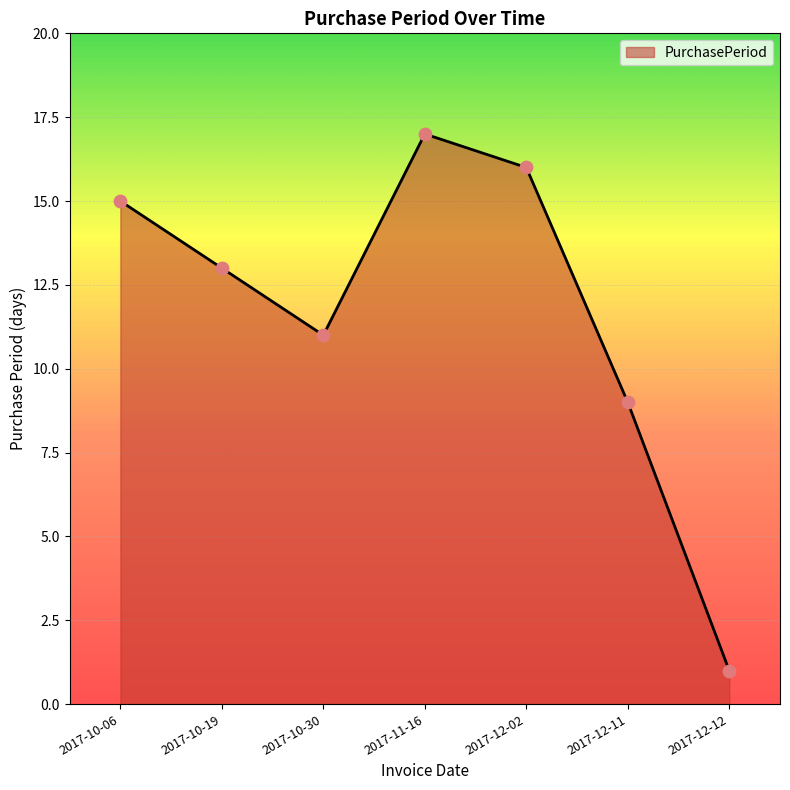

What is the change in value from 2017-10-19 to 2017-12-02?

+3